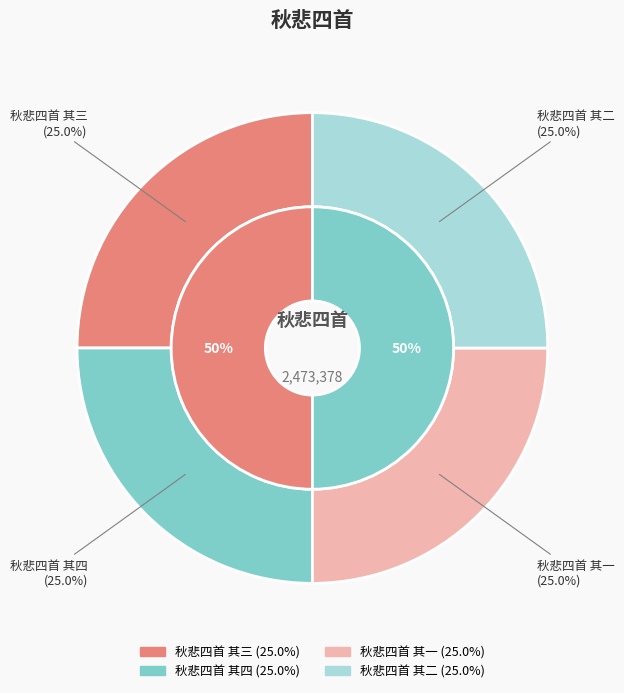

What percentage is NOT represented by 秋悲四首 其一?

75.0%